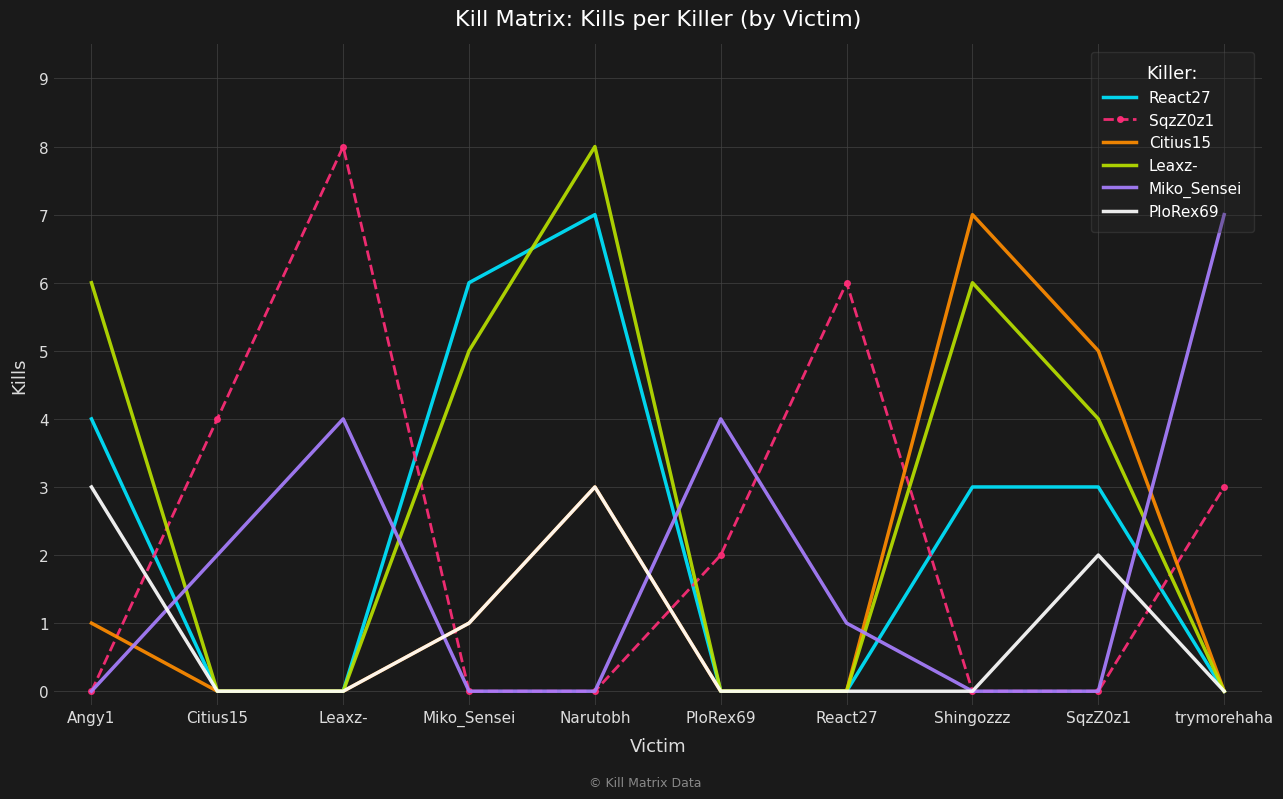

What is the total value across all series at PloRex69?

6